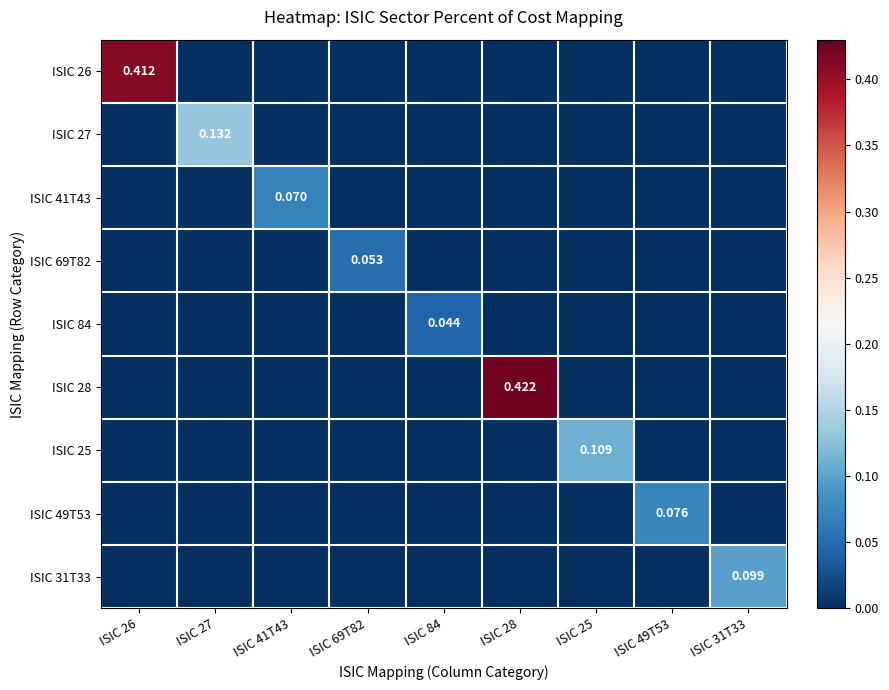

What is the total value across all series at ISIC 49T53?

0.1